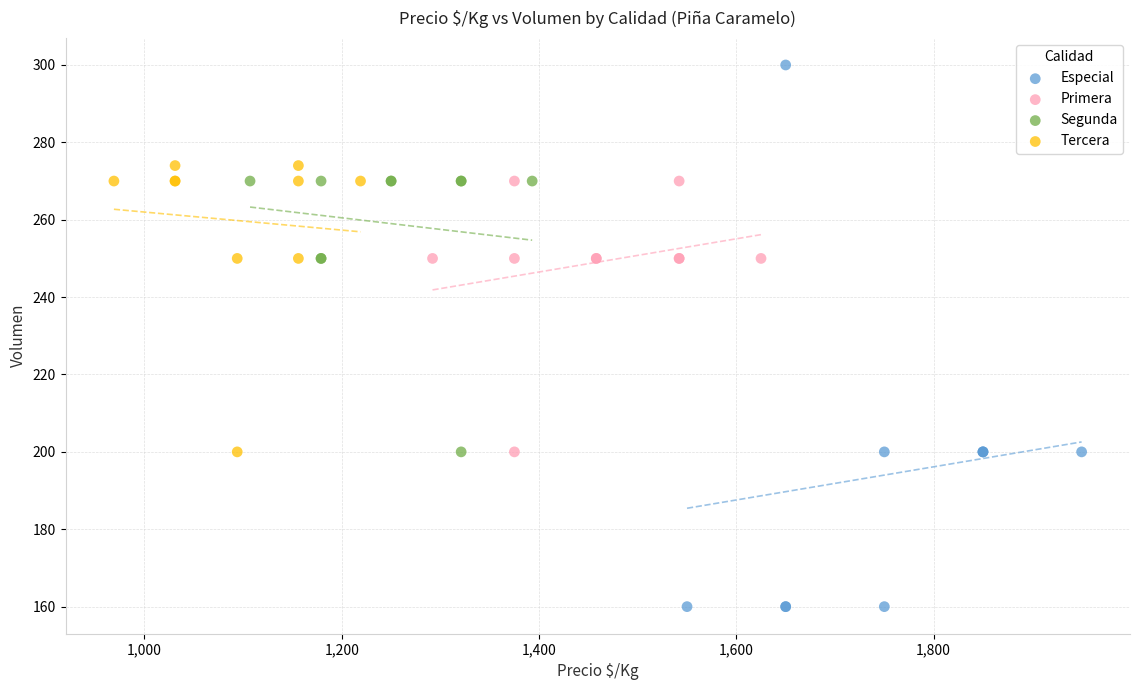

What are all the series names shown in the legend?

Especial, Primera, Segunda, Tercera